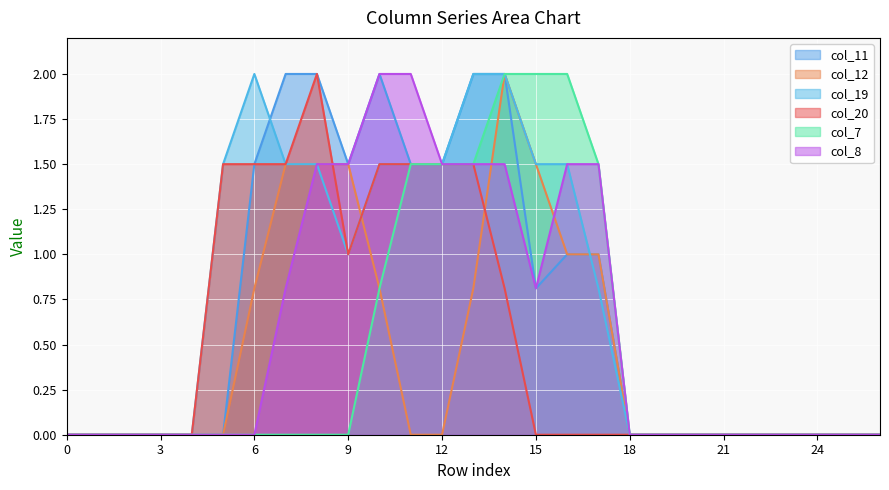

True or false: col_7 has more than 0 interior local peaks.

False